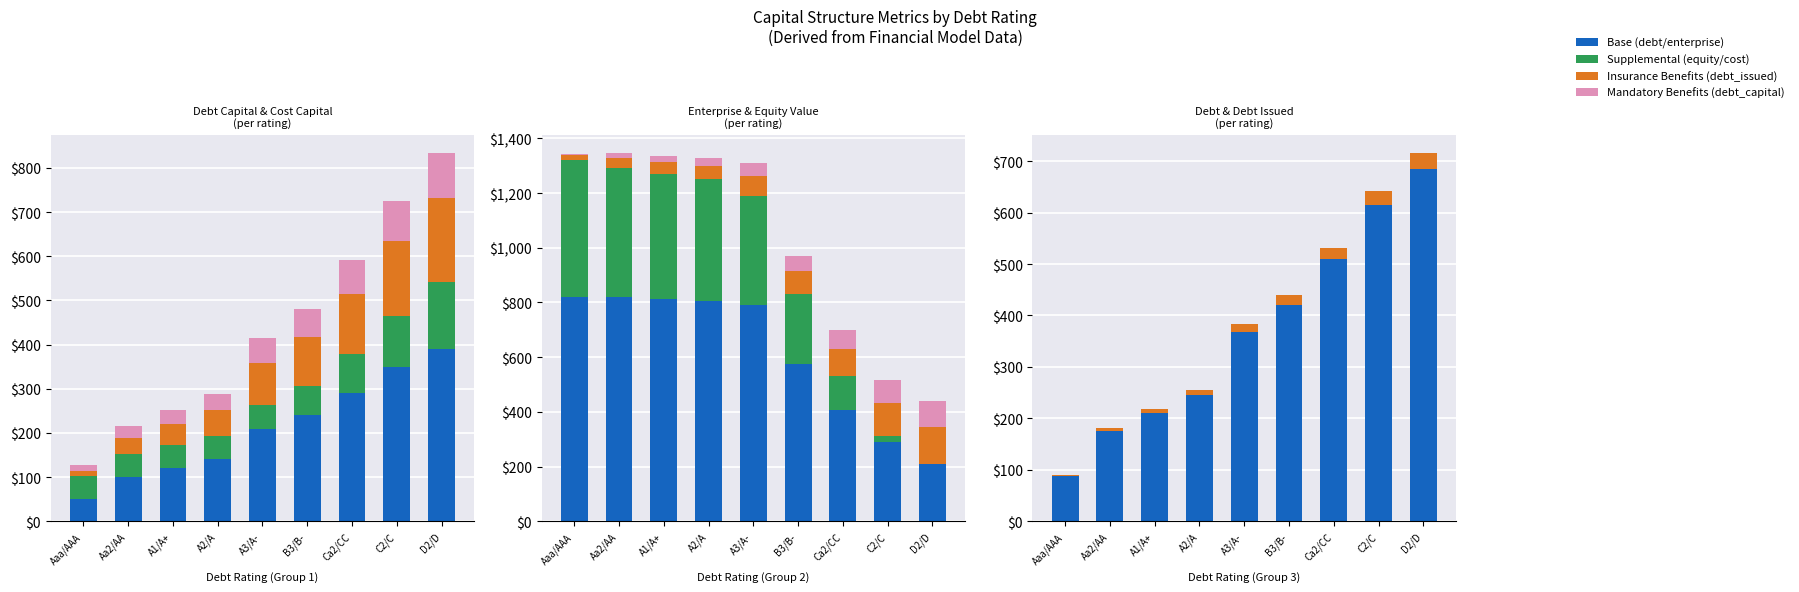

Is it true that cost_capital equals 53.0 at Aaa/AAA?

True